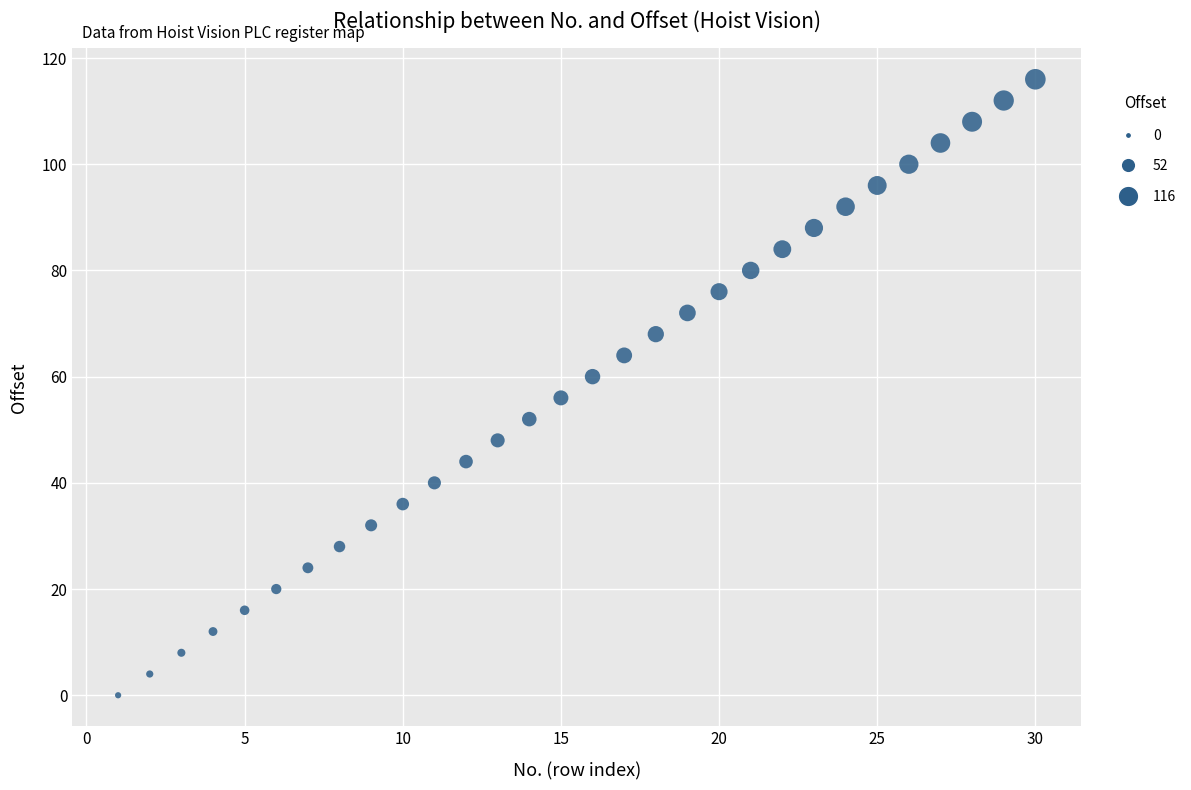

What is the range of X values (max minus min)?

29